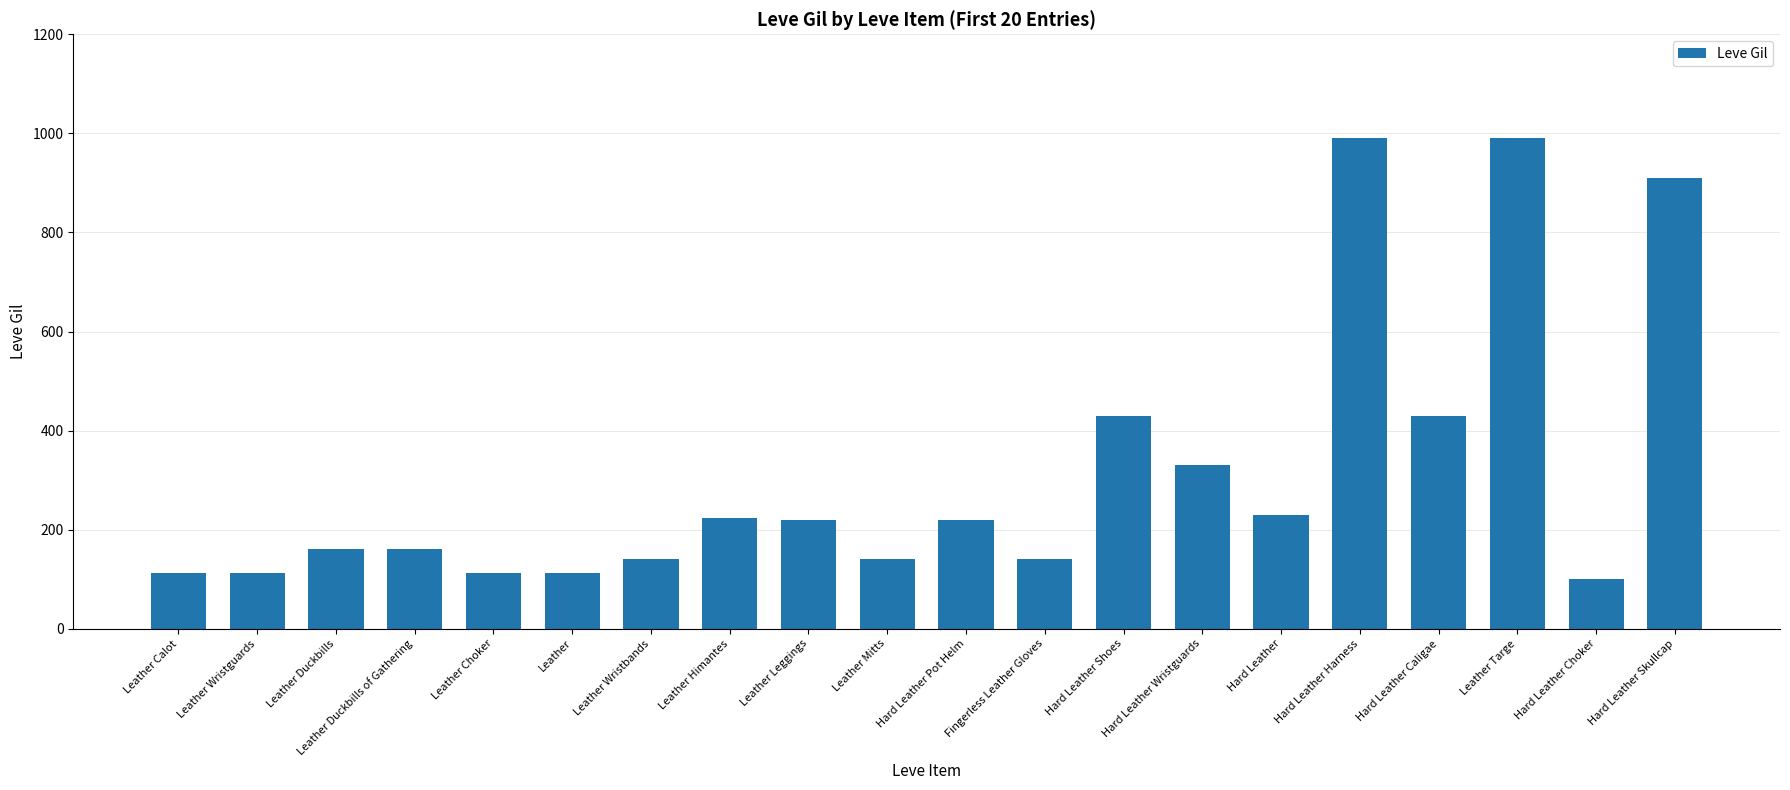

Is it true that the value at Hard Leather Harness is 990?

True